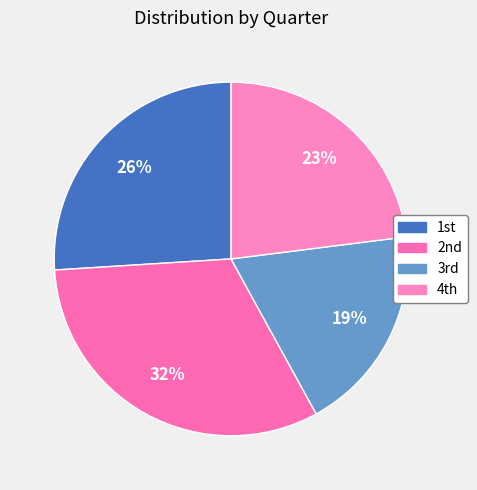

To the nearest percent, what is the difference between the largest and smallest slice percentages?

13%